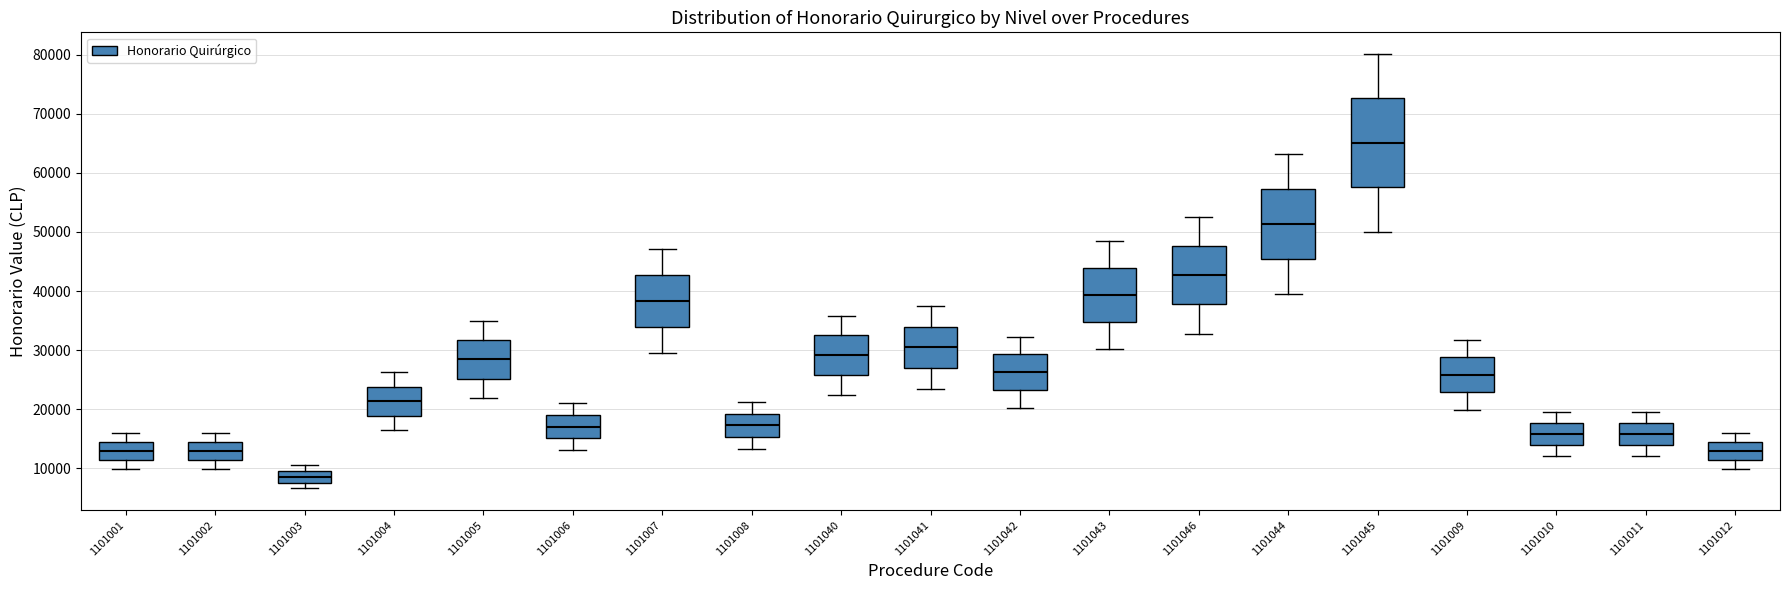

Comparing the boxes themselves (not the whiskers), which one is the tallest?

1101045